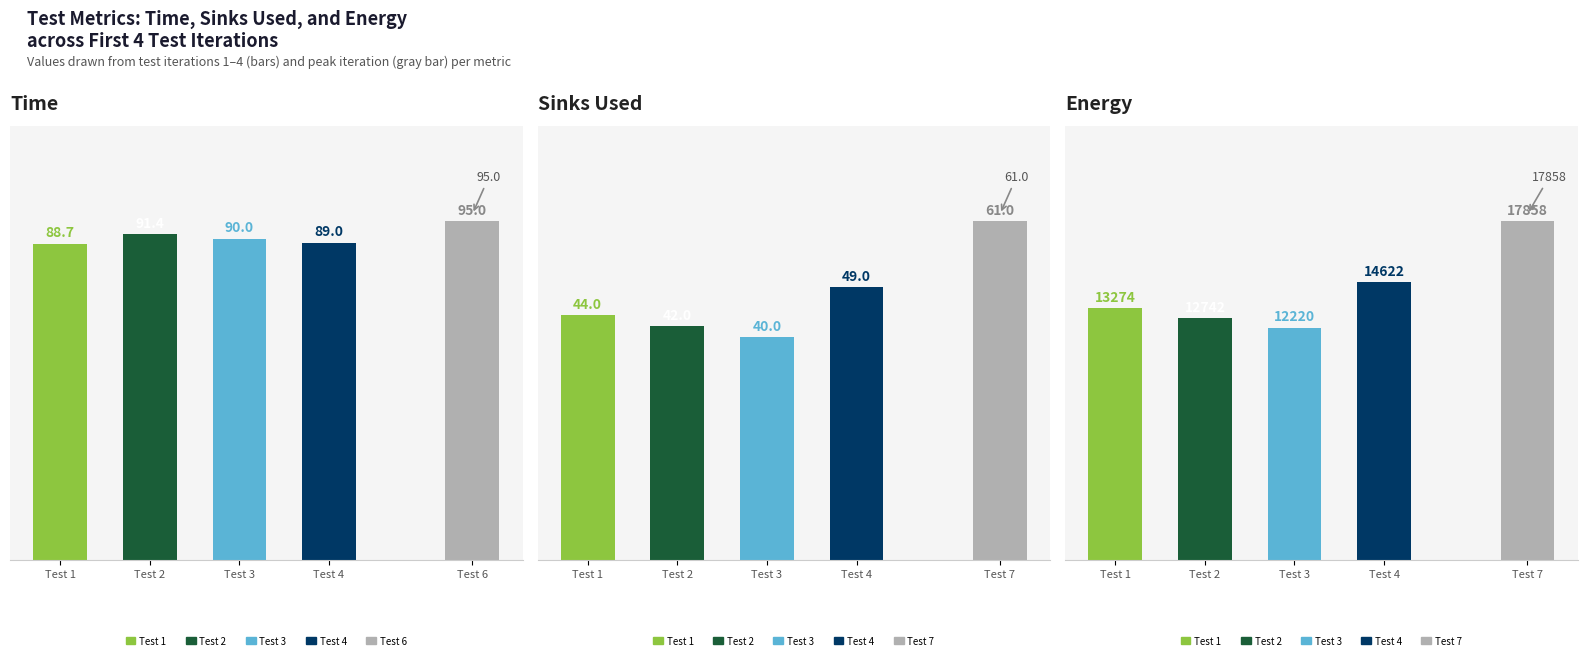

The Energy series shows 16376.1 at Test 3. True or false?

False